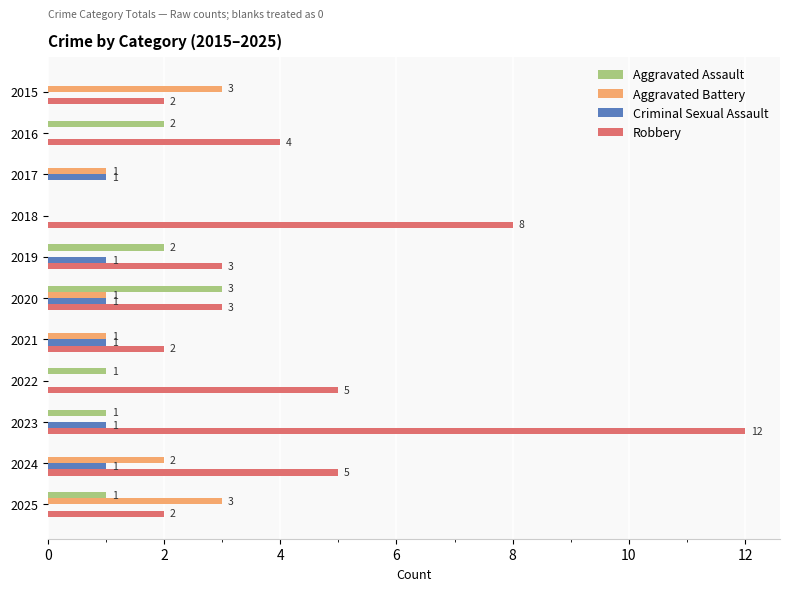

The Robbery series shows 2 at 2015. True or false?

True